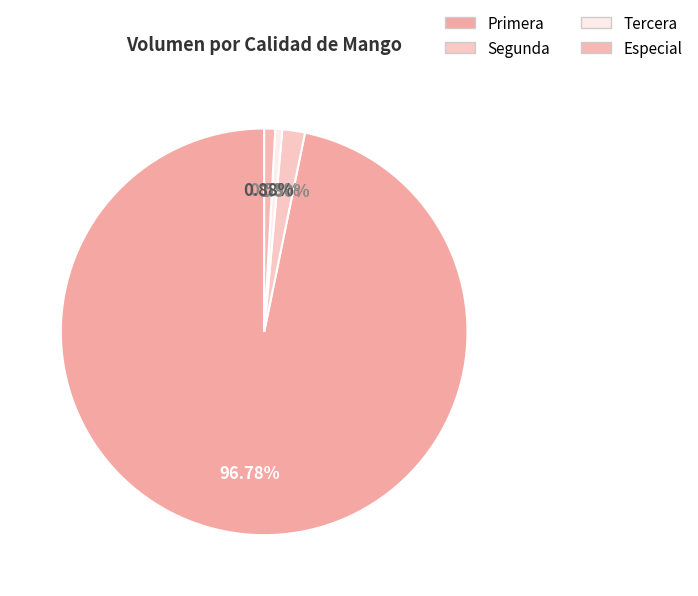

Is the sum of Primera and Tercera greater than half?

Yes